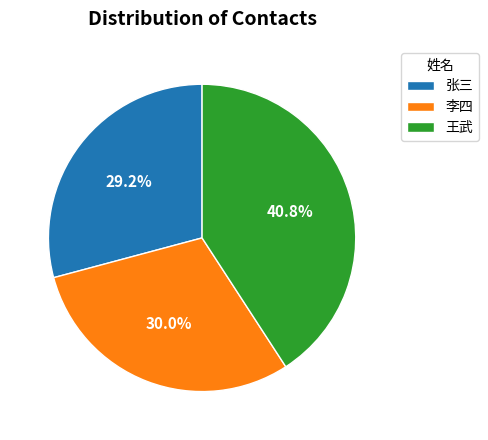

To the nearest percent, what portion does 李四 represent?

30%